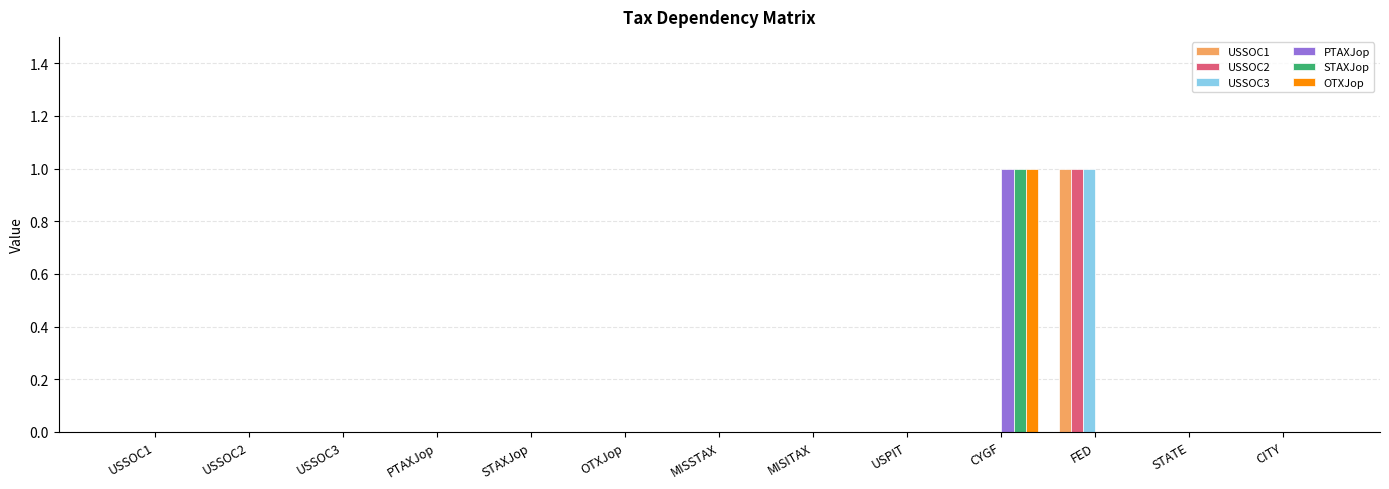

What is the total value across all series at FED?

3